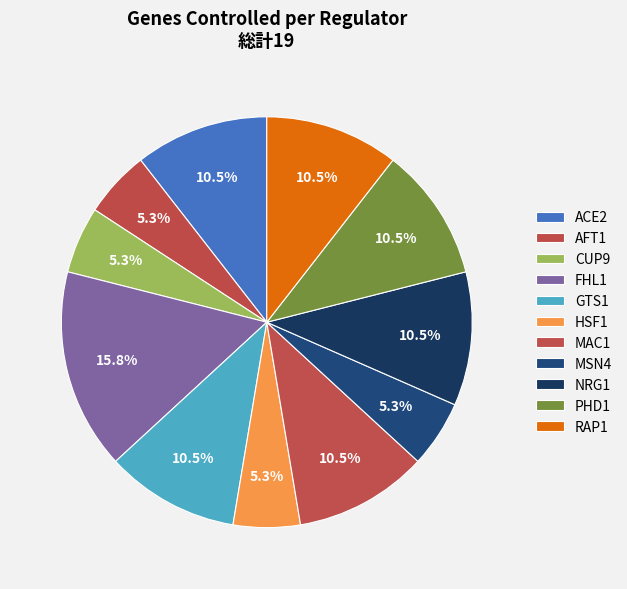

Count the number of slices in the pie.

11